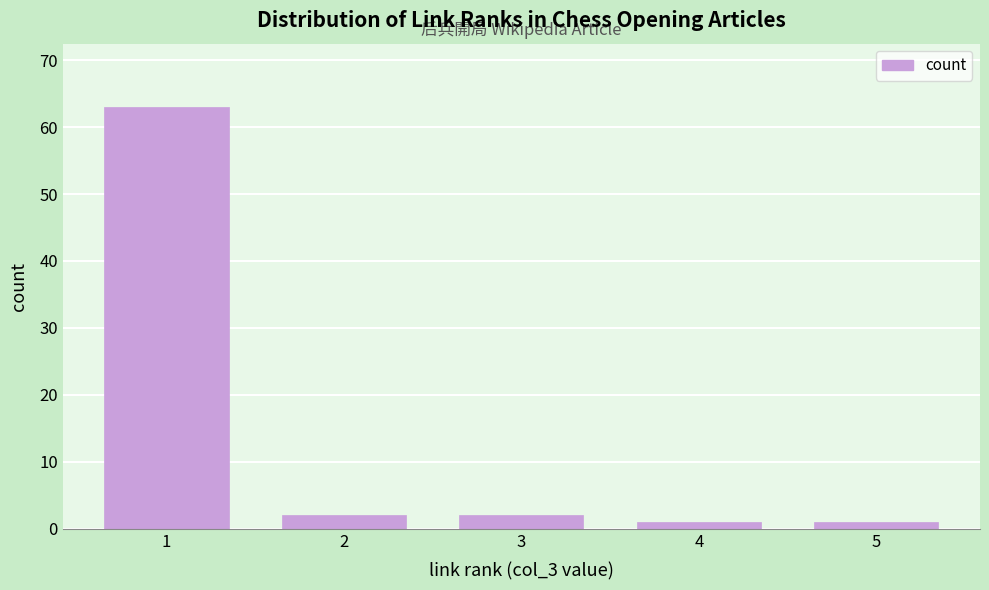

Reading right to left, transcribe all the data shown in this chart.

1	1	2	2	63